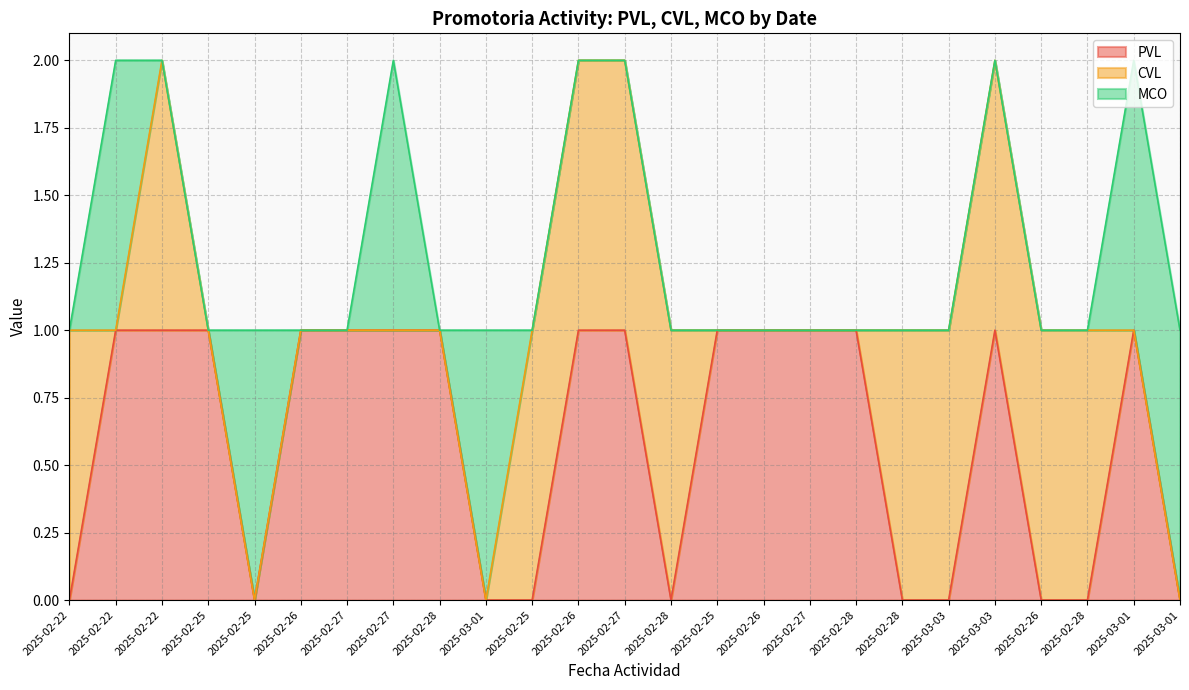

Count the number of categories in the chart.

25